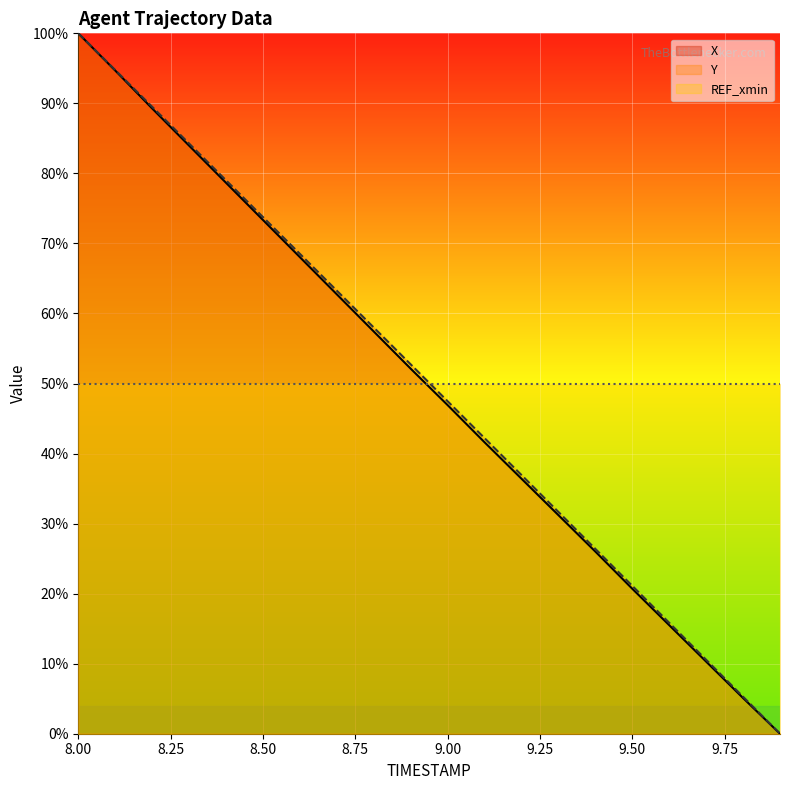

At how many categories does at least one series exceed 38?

20